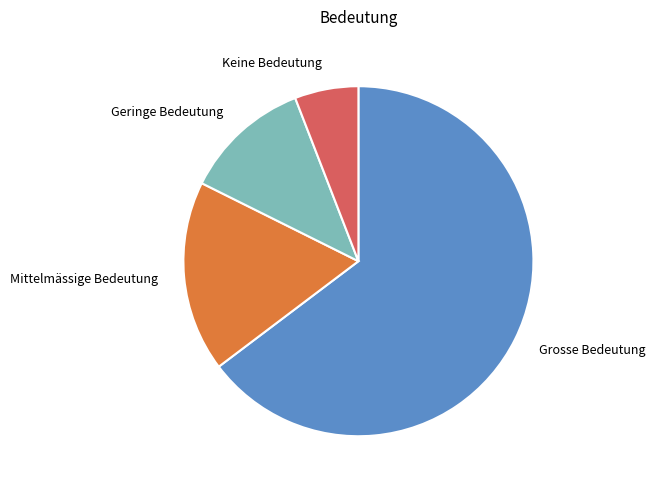

Count the number of slices in the pie.

4